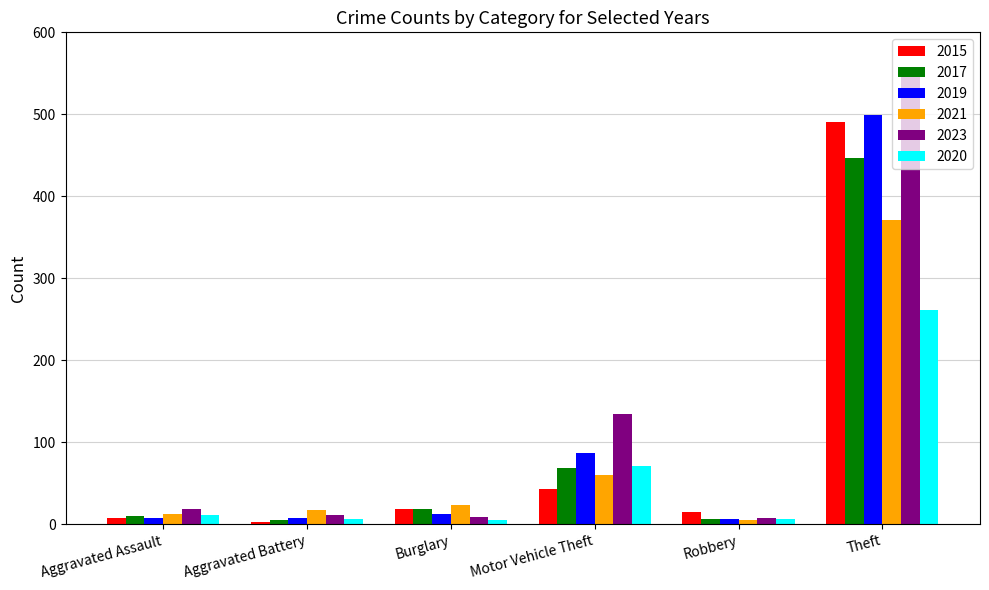

What is the maximum value for 2017?

447